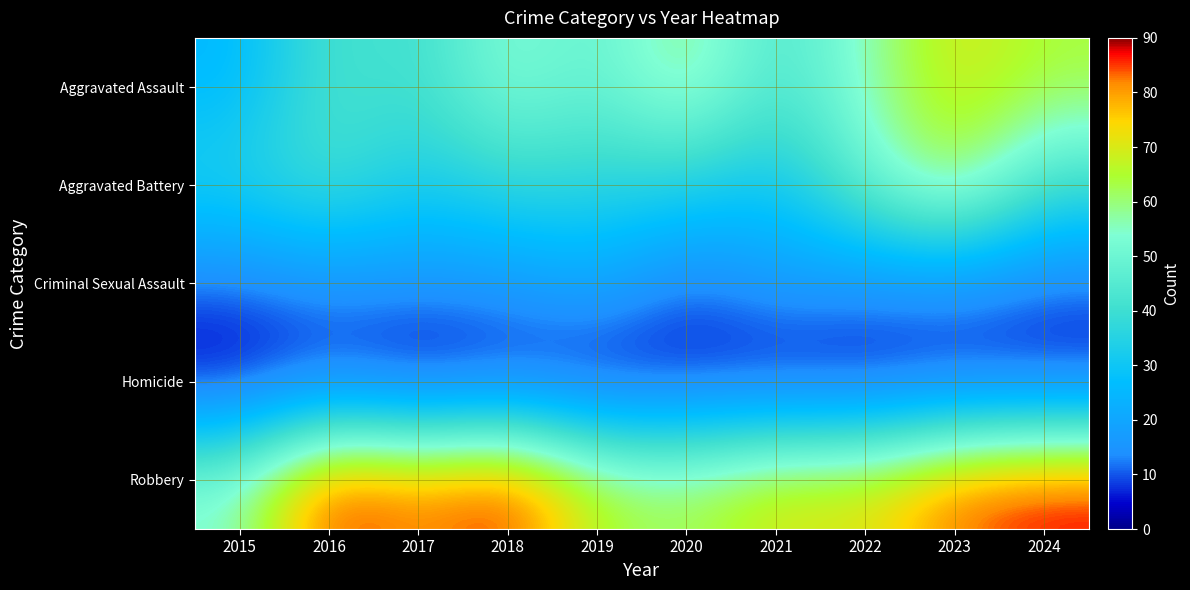

Reading right to left, extract all data points from this chart.

Aggravated Assault: 2024=64	2023=71	2022=56	2021=42	2020=62	2019=47	2018=55	2017=39	2016=43	2015=25
Aggravated Battery: 2024=40	2023=65	2022=49	2021=29	2020=35	2019=36	2018=38	2017=32	2016=42	2015=35
Criminal Sexual Assault: 2024=11	2023=15	2022=15	2021=18	2020=10	2019=22	2018=16	2017=15	2016=15	2015=11
Homicide: 2024=4	2023=4	2022=2	2021=2	2020=4	2019=1	2018=4	2017=1	2016=6	2015=2
Robbery: 2024=89	2023=85	2022=71	2021=72	2020=62	2019=66	2018=90	2017=82	2016=90	2015=55